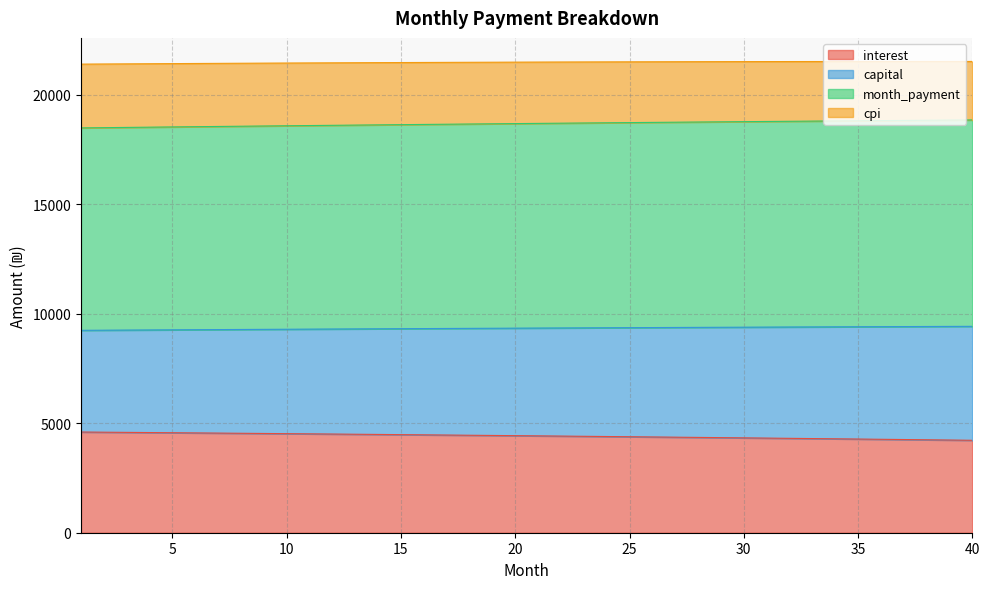

Does the chart have visible grid lines?

Yes